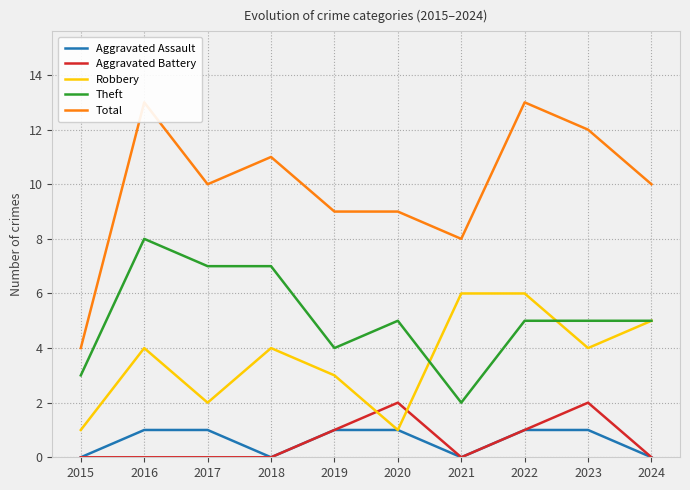

Does the chart display data point markers on the line(s)?

No